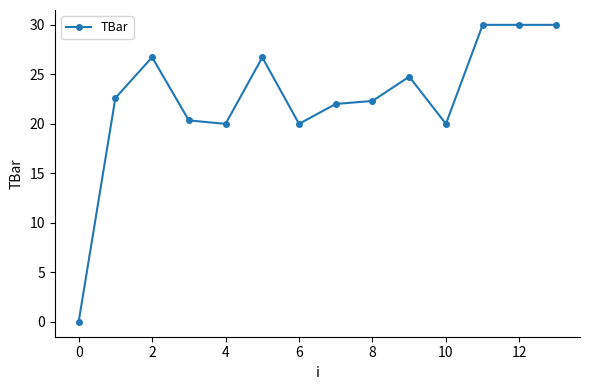

True or false: there are more than 2 points higher than both neighbors.

True